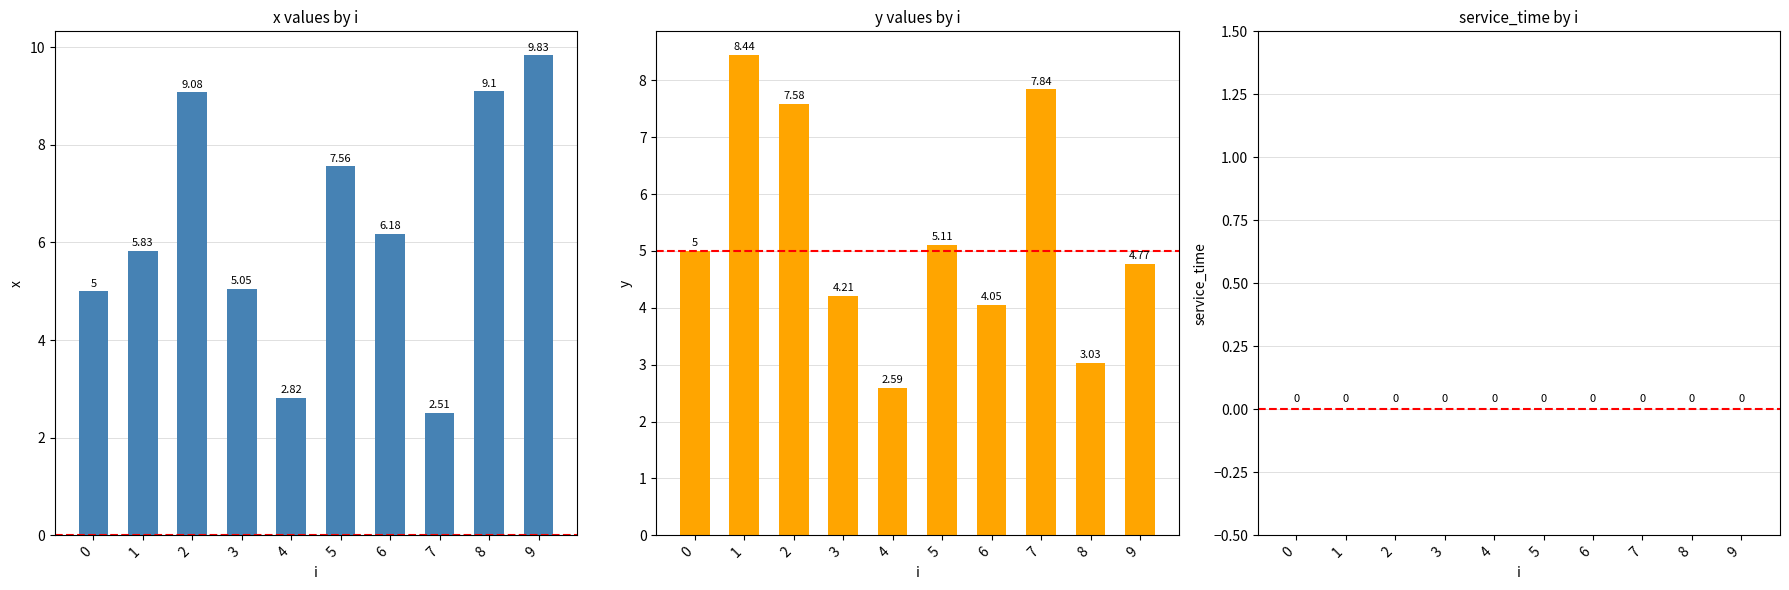

Are the bars horizontal?

No